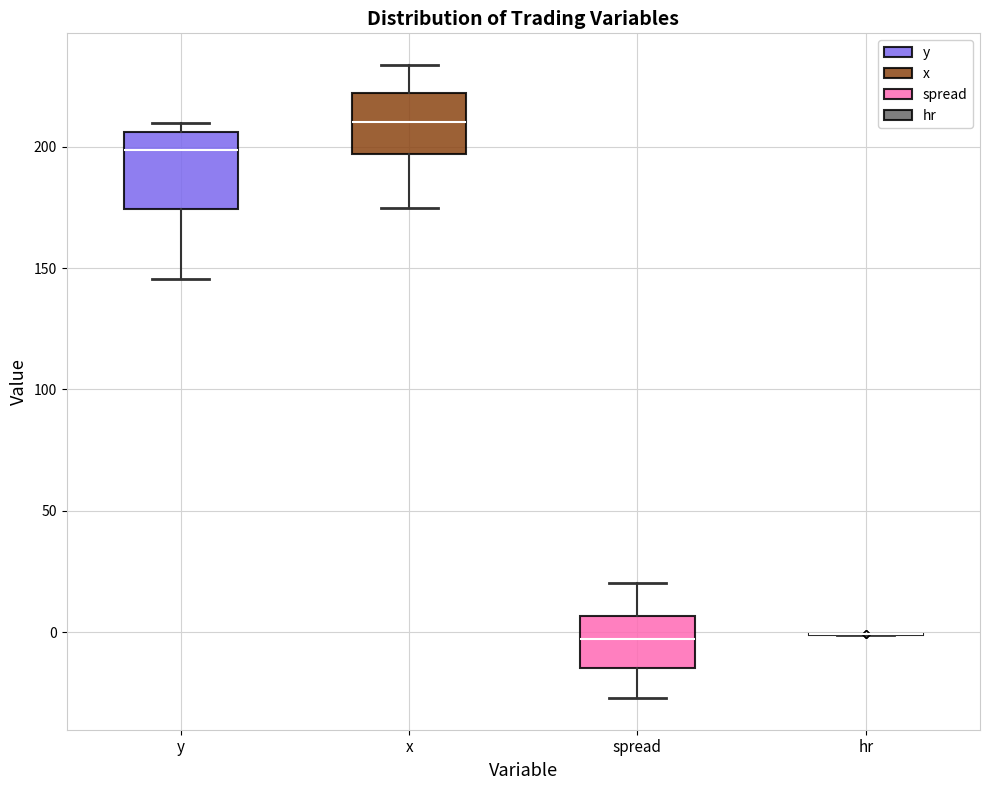

Reading left to right, read every box against the y-axis: the position of its median line, the range the box covers, and the ends of its whiskers. The values are not printed on the chart, so give them approximately, as read against the axis.

y: median 200, box 175 to 205, whiskers 145 to 210
x: median 210, box 195 to 220, whiskers 175 to 235
spread: median -5, box -15 to 5, whiskers -25 to 20
hr: box collapsed to a line at 0, whiskers 0 to 0